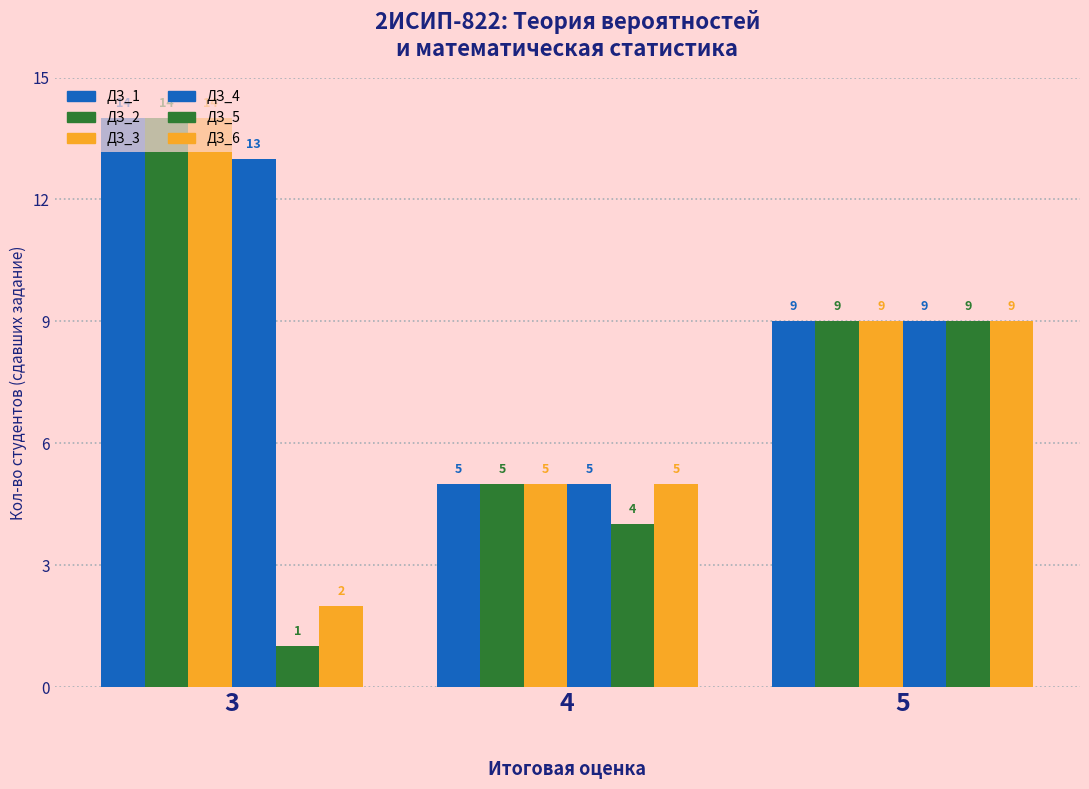

How many categories are shown in the chart?

3